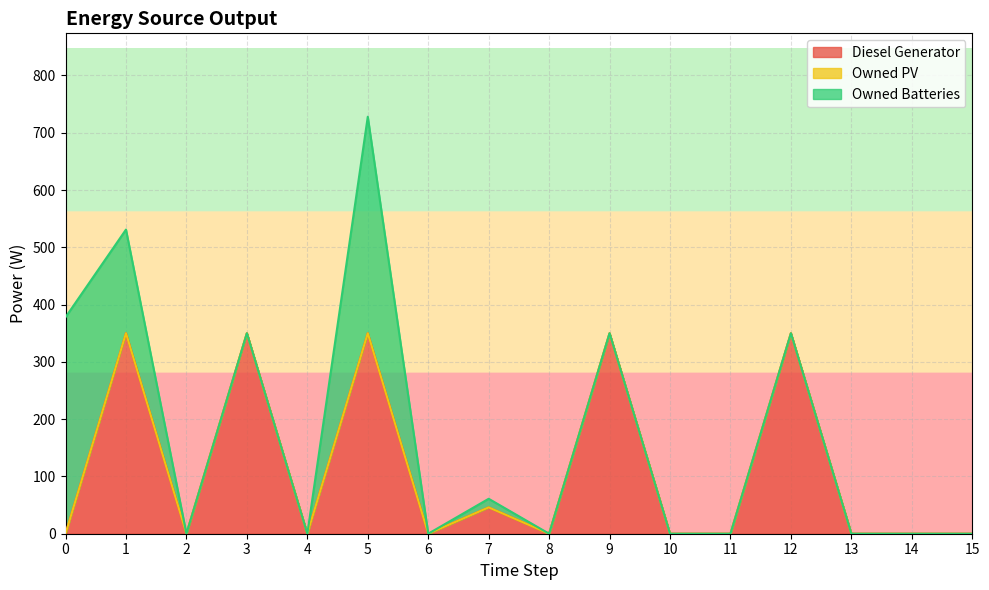

What is the difference between the highest and lowest values at 7?

46